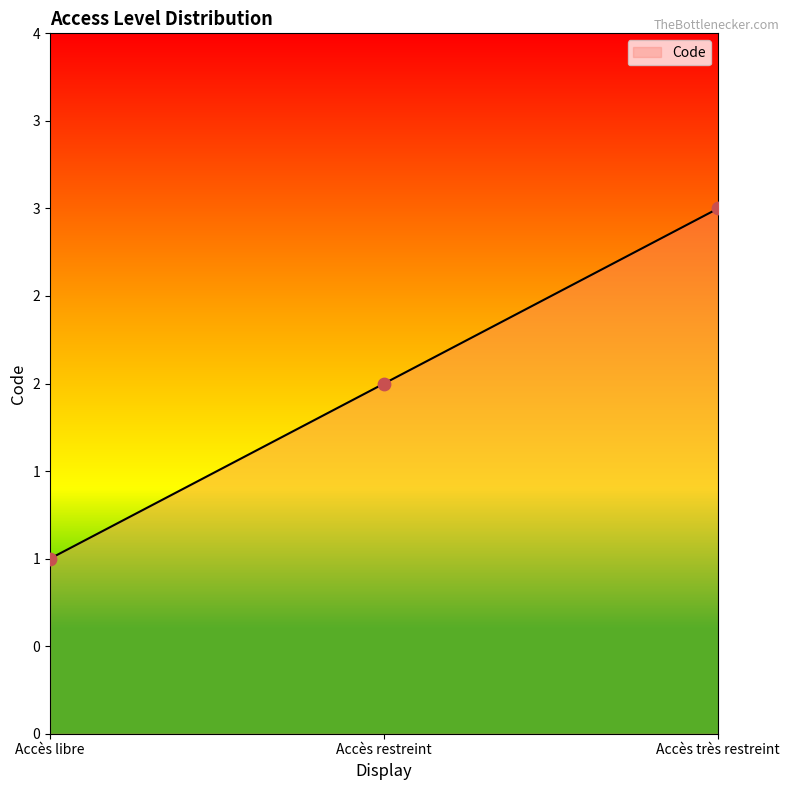

Is this an area chart (filled region under the line)?

Yes